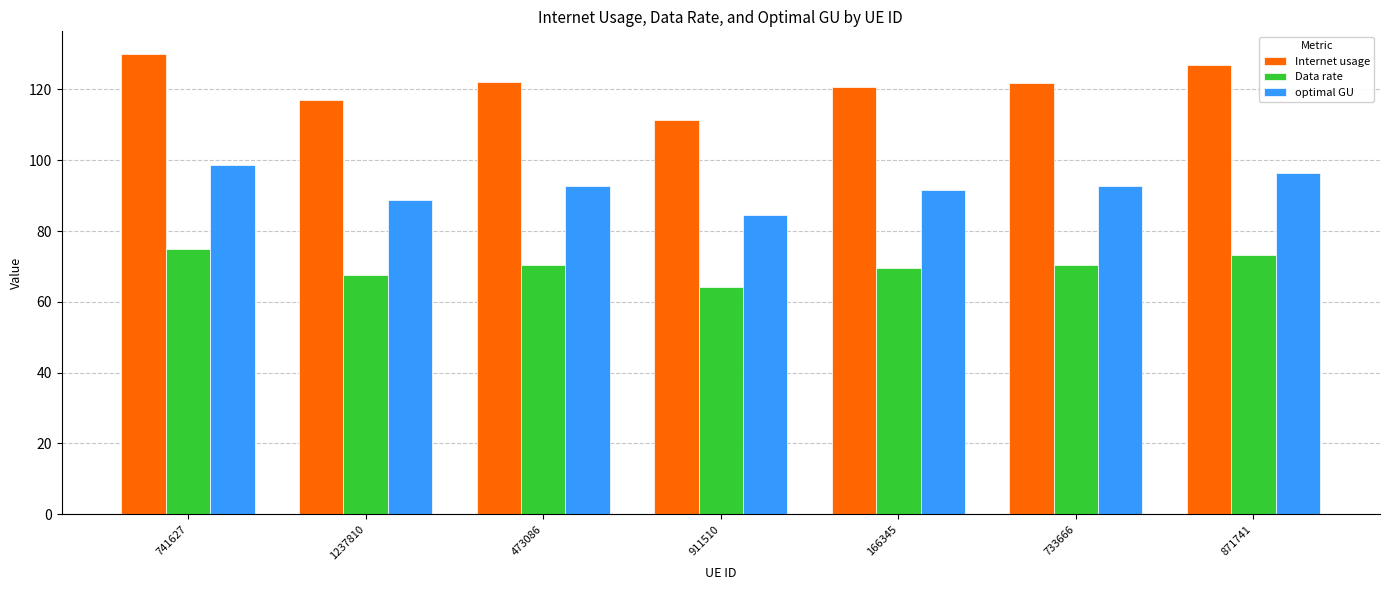

List the series in order of their overall mean, lowest first.

Data rate, optimal GU, Internet usage